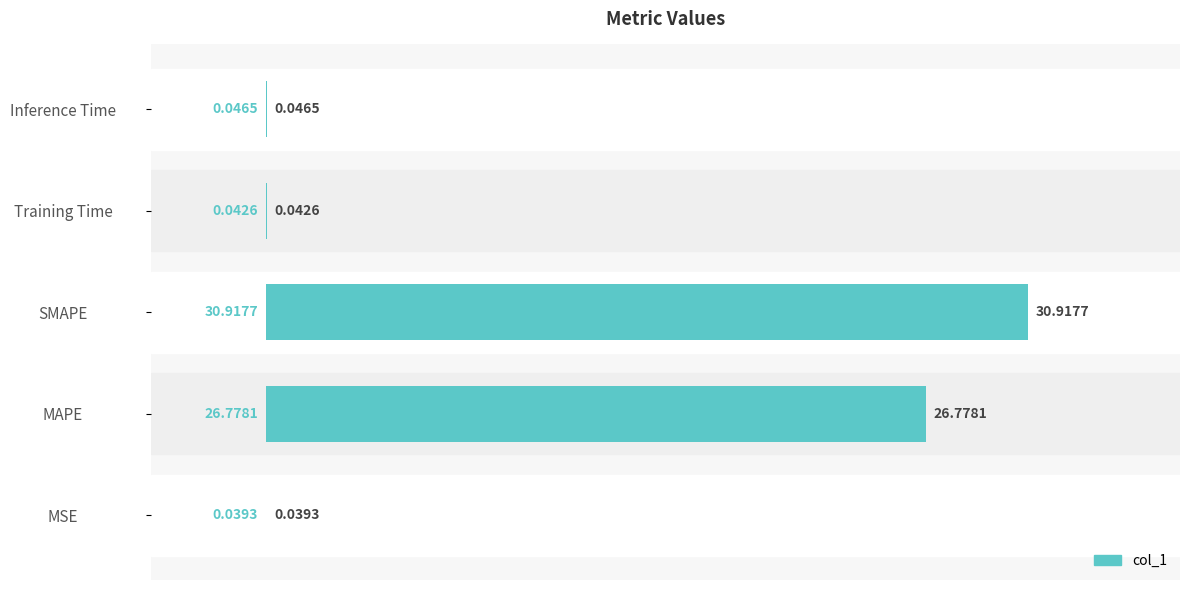

Which label corresponds to the largest value in the chart?

SMAPE